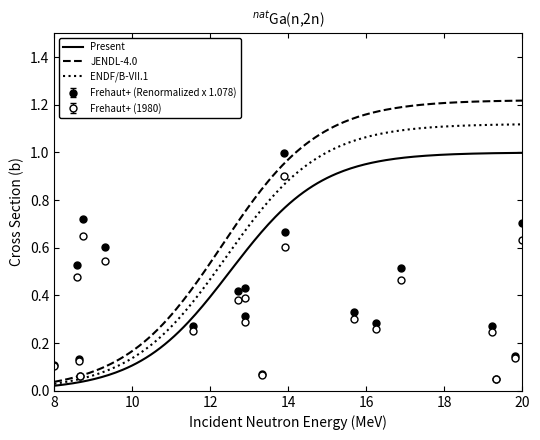

What are all the series names shown in the legend?

Present, JENDL-4.0, ENDF/B-VII.1, Frehaut+ (Renormalized x 1.078), Frehaut+ (1980)